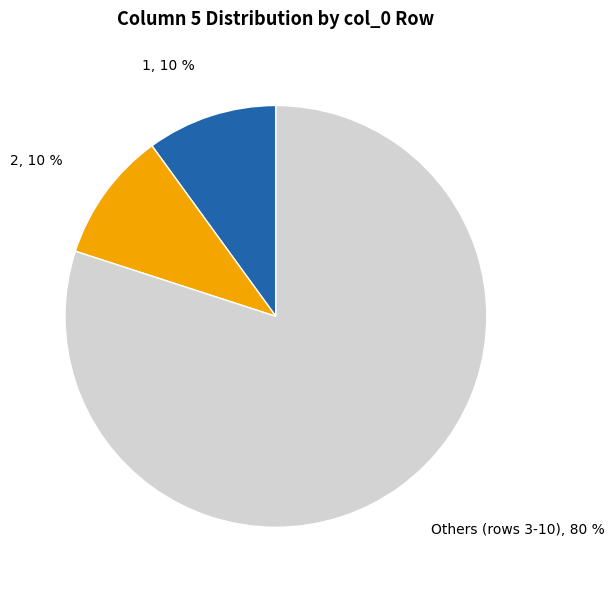

To the nearest percent, what is the average slice percentage?

33%